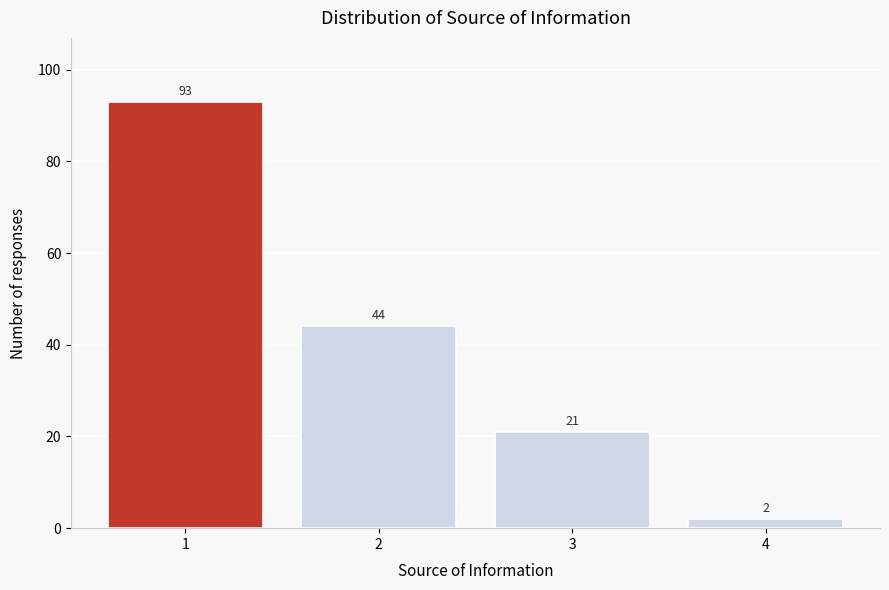

Reading left to right, extract all data points from this chart.

93	44	21	2